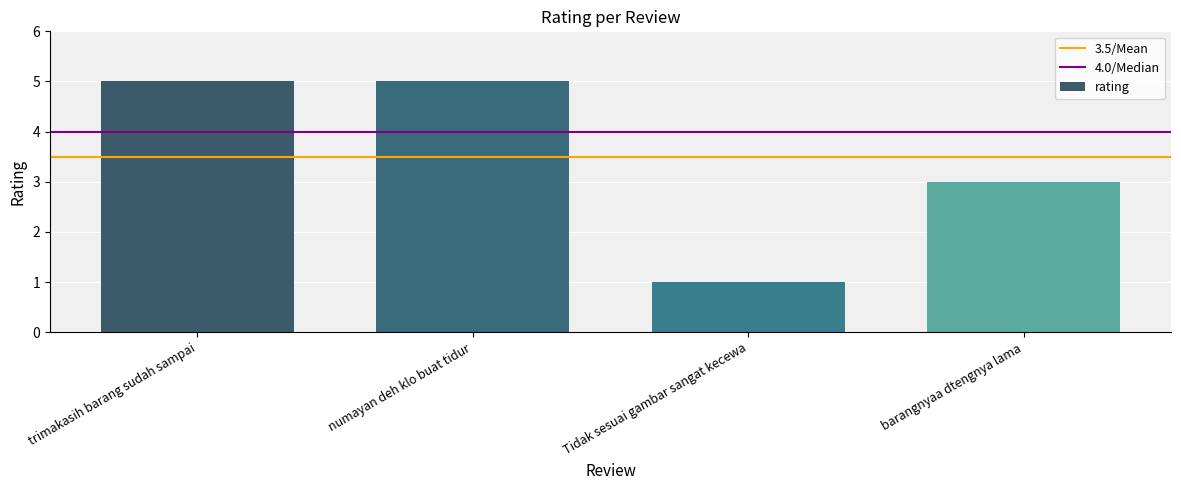

What is the label of the 2nd bar from the right?

Tidak sesuai gambar sangat kecewa